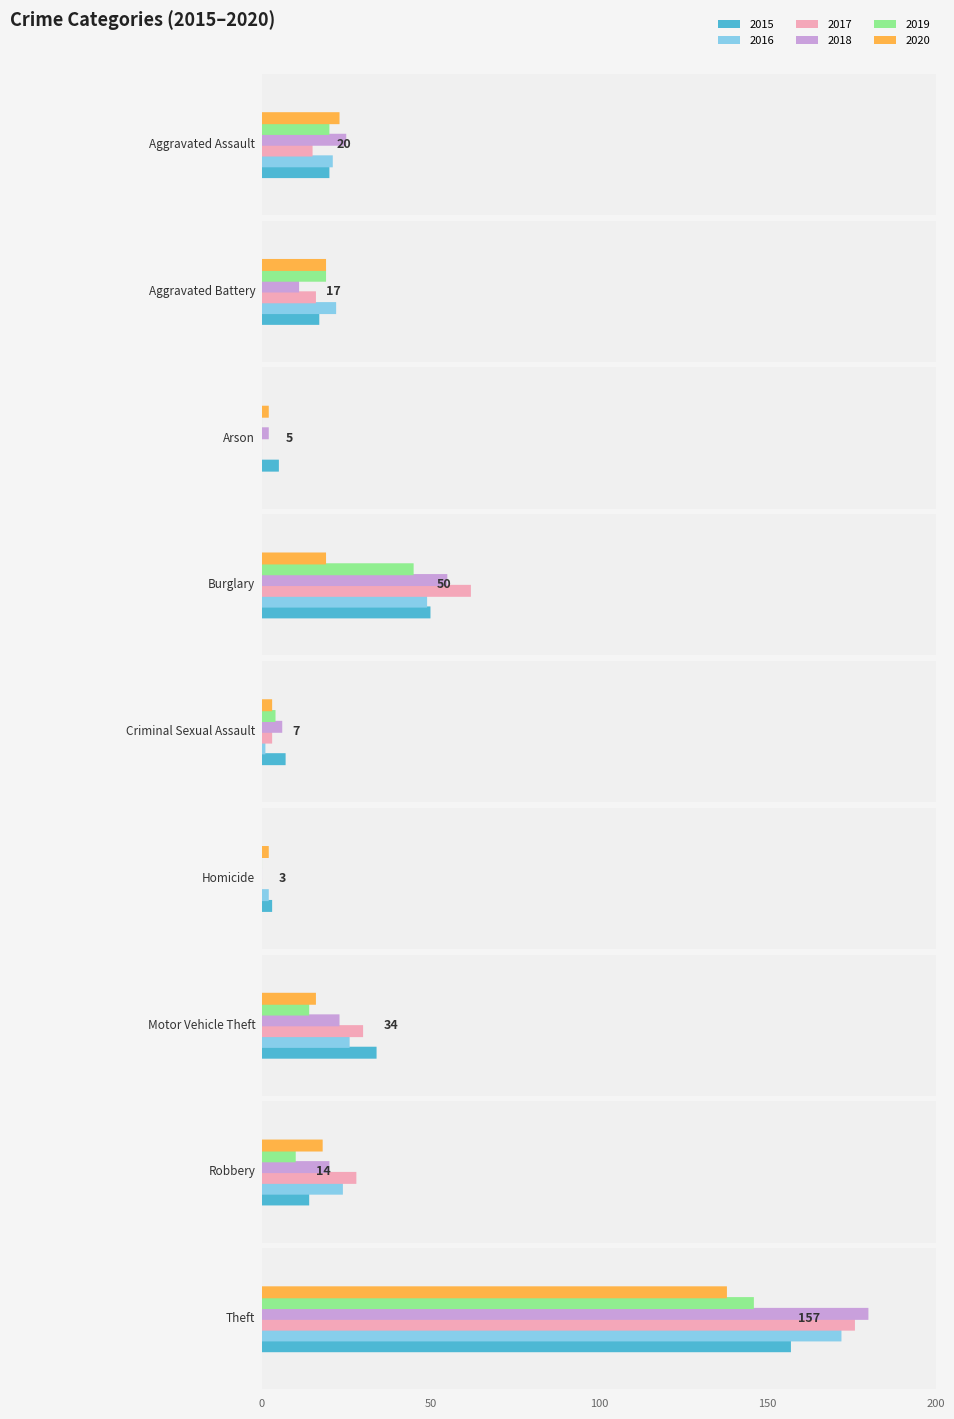

What is the sum of all 2016 values?

317